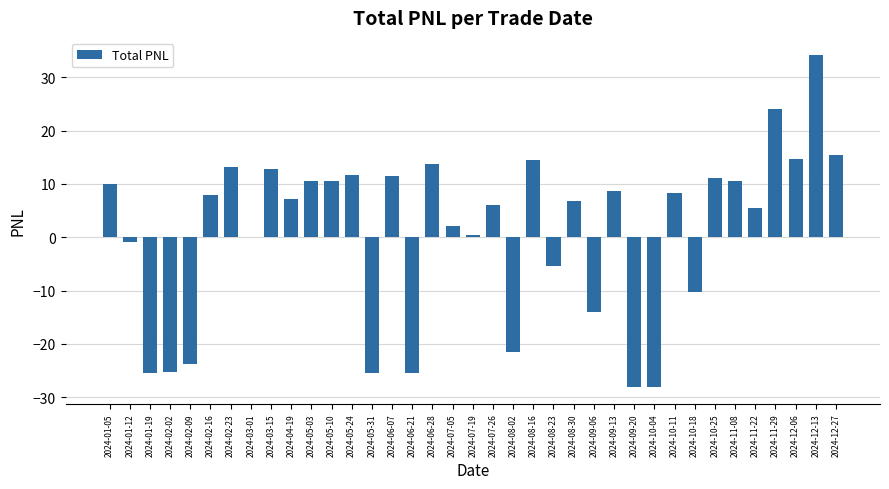

What is the sum of all values?

38.2